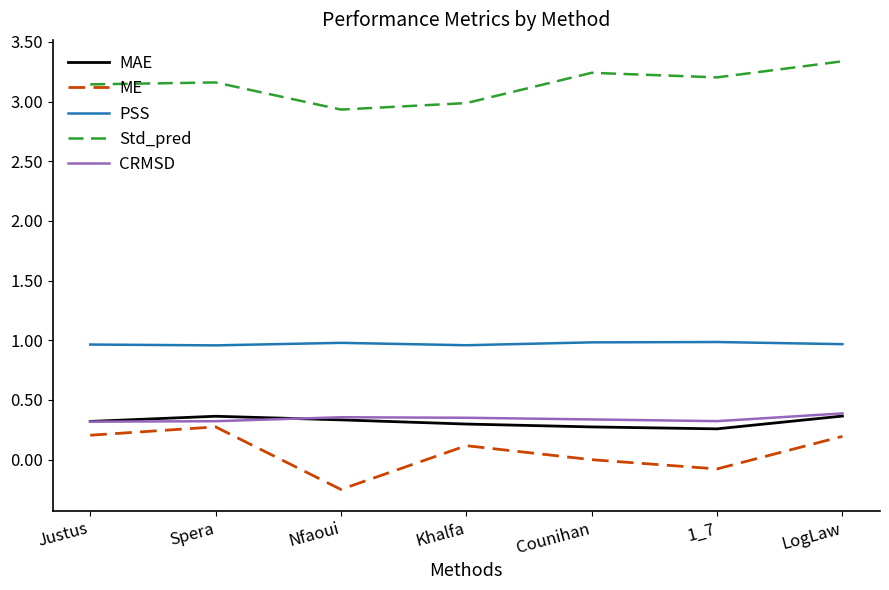

Which series has the widest spread of values?

ME